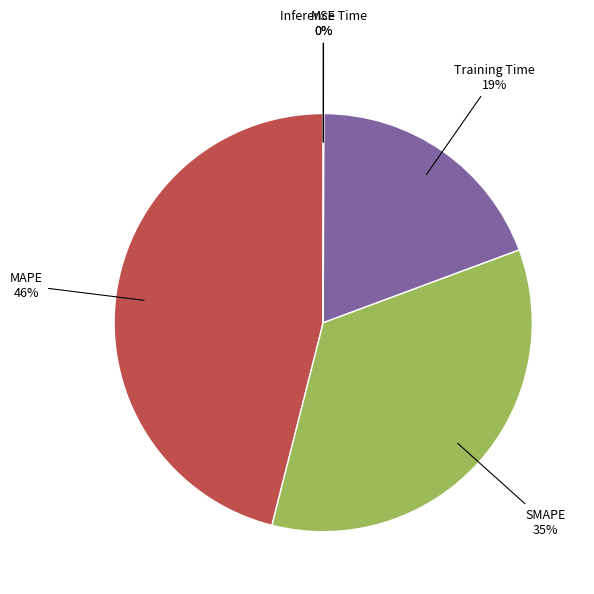

Do Training Time and SMAPE together represent more than half of the pie?

Yes